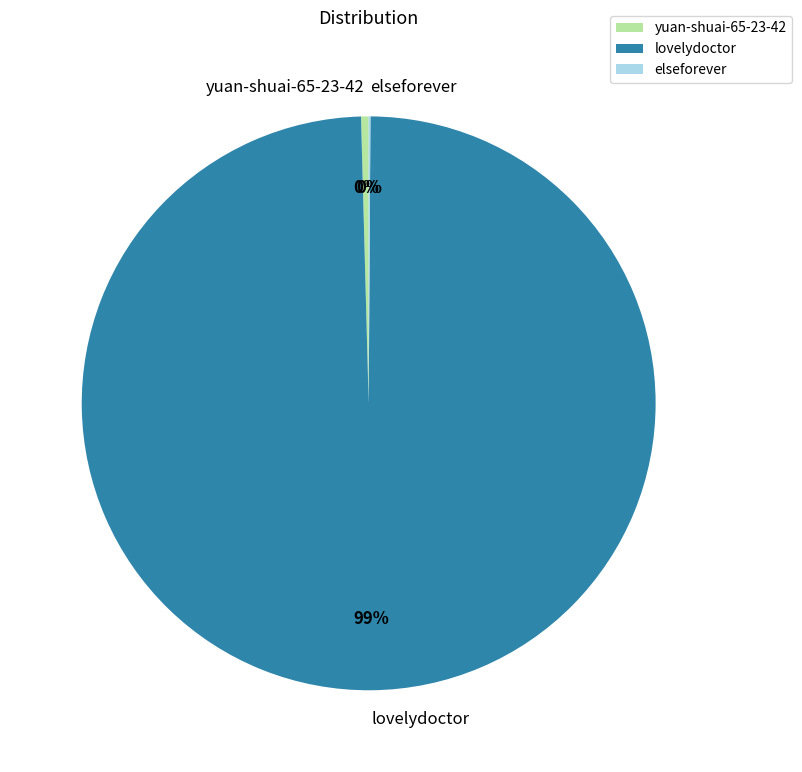

Is there any slice that represents more than half of the pie?

Yes